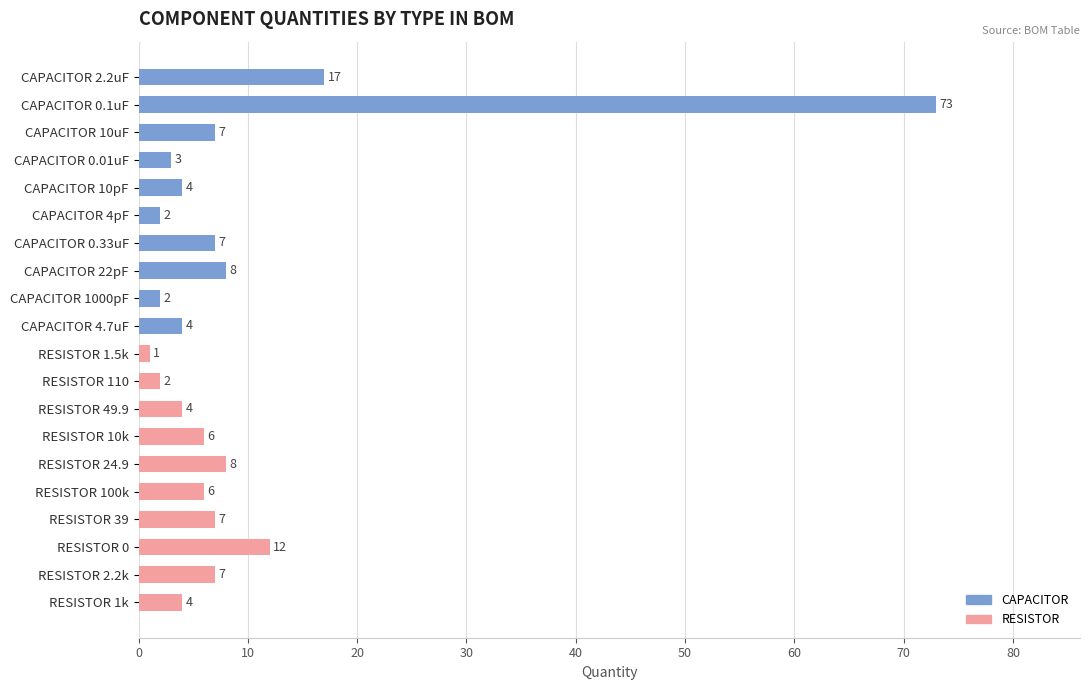

Does the chart contain any negative values?

No